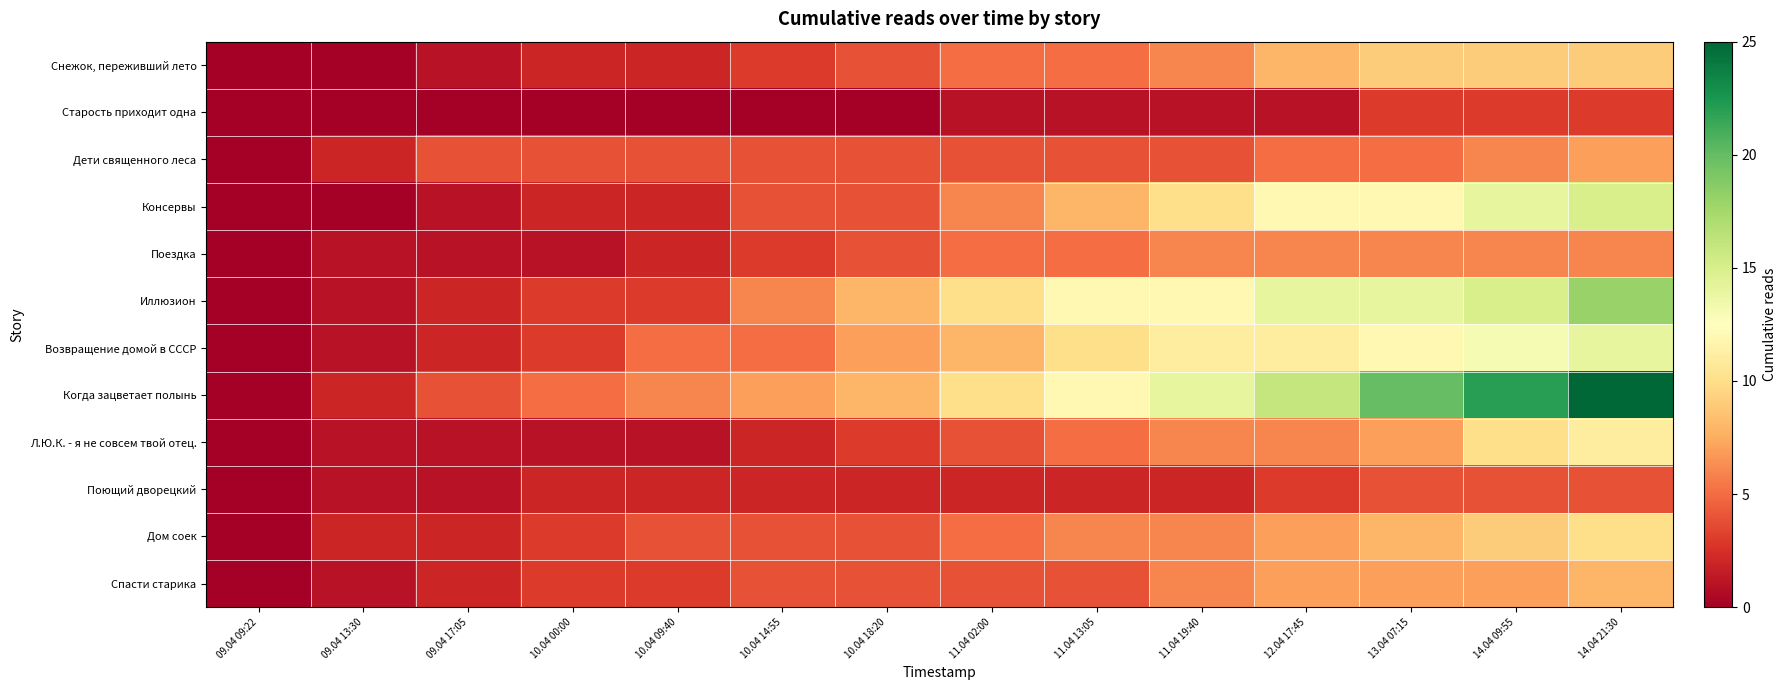

Between 10.04 14:55 and 12.04 17:45, which series saw the biggest shift?

Когда зацветает полынь